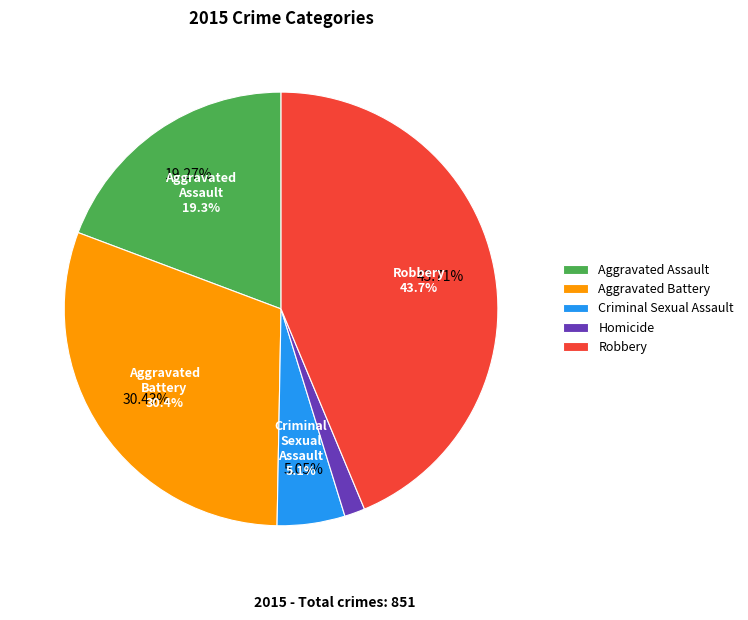

To the nearest percent, what is the average slice percentage?

20%